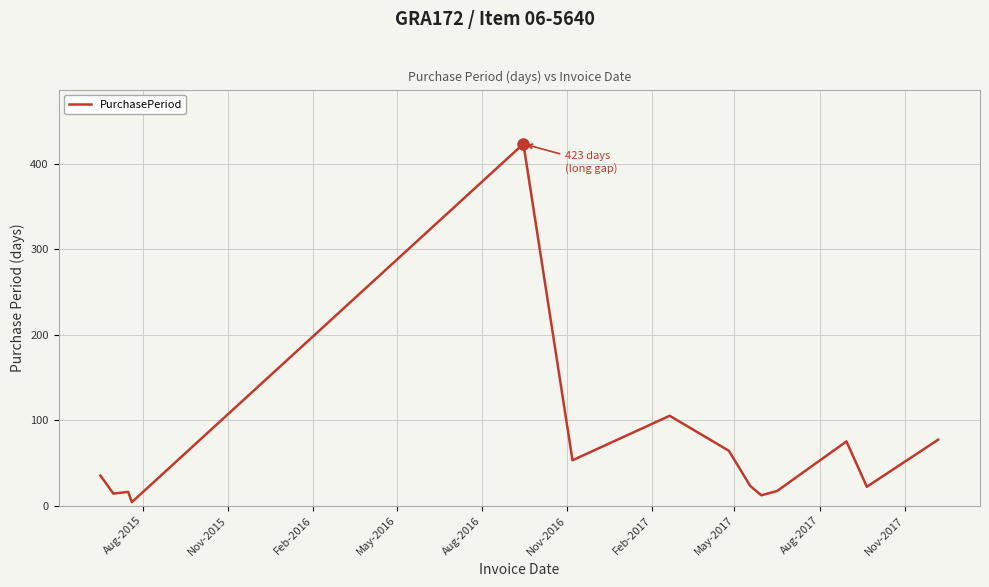

What is the difference between the maximum and minimum values?

419